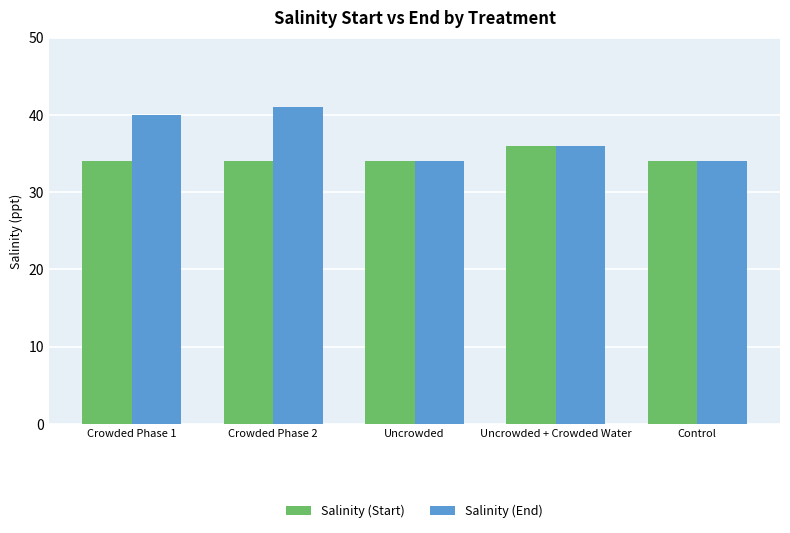

Is it true that Salinity (End) equals 40 at Crowded Phase 1?

True